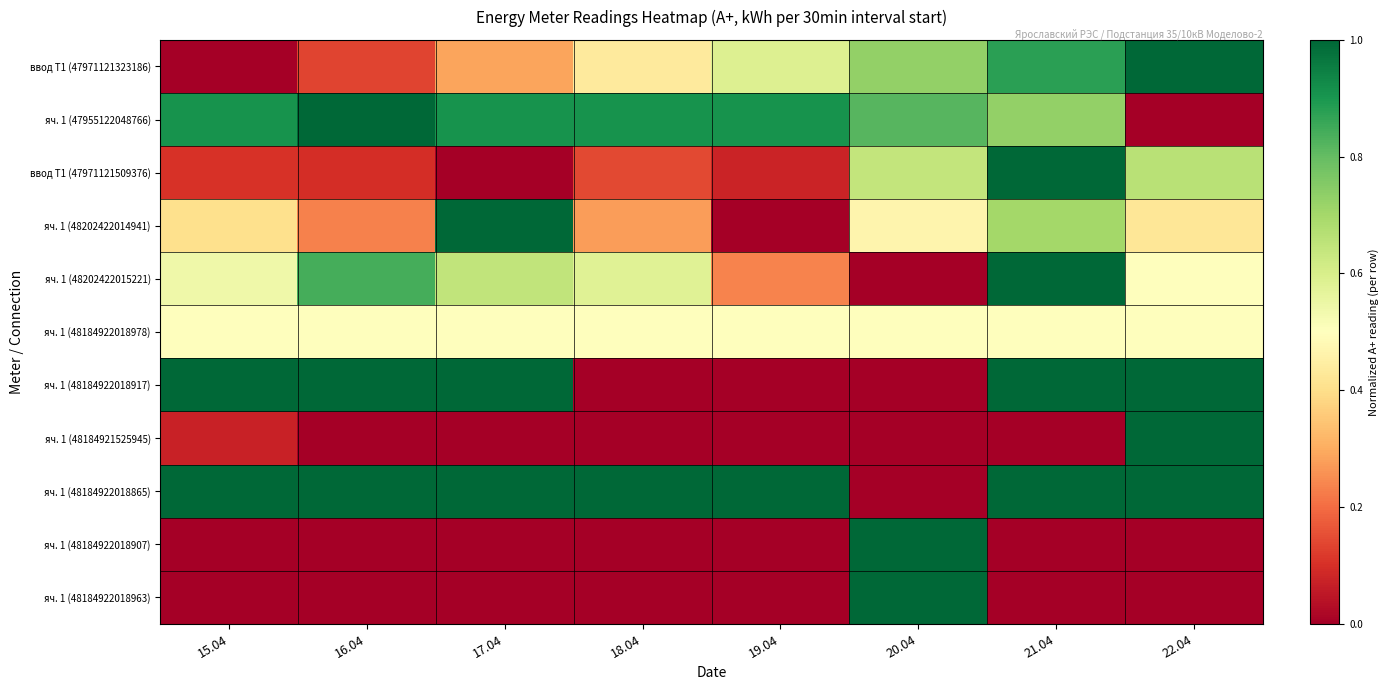

Reading left to right, what are all the values shown in this chart?

ввод Т1 (47971121323186): 15.04=0.0	16.04=0.1	17.04=0.3	18.04=0.4	19.04=0.6	20.04=0.7	21.04=0.9	22.04=1.0
яч. 1 (47955122048766): 15.04=0.9	16.04=1.0	17.04=0.9	18.04=0.9	19.04=0.9	20.04=0.8	21.04=0.7	22.04=0.0
ввод Т1 (47971121509376): 15.04=0.1	16.04=0.1	17.04=0.0	18.04=0.1	19.04=0.1	20.04=0.6	21.04=1.0	22.04=0.7
яч. 1 (48202422014941): 15.04=0.4	16.04=0.2	17.04=1.0	18.04=0.3	19.04=0.0	20.04=0.5	21.04=0.7	22.04=0.4
яч. 1 (48202422015221): 15.04=0.5	16.04=0.8	17.04=0.6	18.04=0.6	19.04=0.2	20.04=0.0	21.04=1.0	22.04=0.5
яч. 1 (48184922018978): 15.04=0.5	16.04=0.5	17.04=0.5	18.04=0.5	19.04=0.5	20.04=0.5	21.04=0.5	22.04=0.5
яч. 1 (48184922018917): 15.04=1.0	16.04=1.0	17.04=1.0	18.04=0.0	19.04=0.0	20.04=0.0	21.04=1.0	22.04=1.0
яч. 1 (48184921525945): 15.04=0.1	16.04=0.0	17.04=0.0	18.04=0.0	19.04=0.0	20.04=0.0	21.04=0.0	22.04=1.0
яч. 1 (48184922018865): 15.04=1.0	16.04=1.0	17.04=1.0	18.04=1.0	19.04=1.0	20.04=0.0	21.04=1.0	22.04=1.0
яч. 1 (48184922018907): 15.04=0.0	16.04=0.0	17.04=0.0	18.04=0.0	19.04=0.0	20.04=1.0	21.04=0.0	22.04=0.0
яч. 1 (48184922018963): 15.04=0.0	16.04=0.0	17.04=0.0	18.04=0.0	19.04=0.0	20.04=1.0	21.04=0.0	22.04=0.0